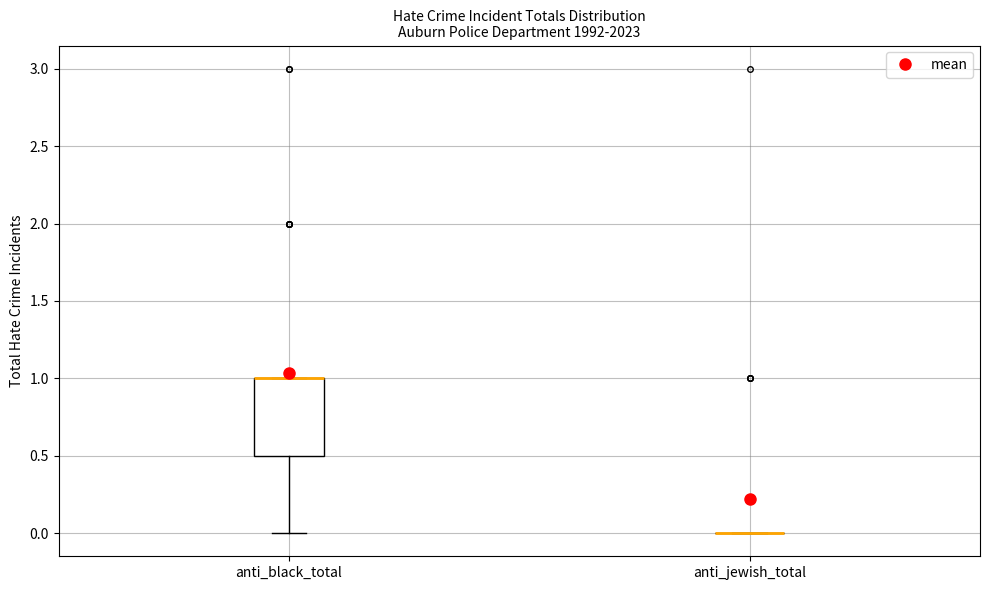

Reading left to right, read every box against the y-axis: the position of its median line, the range the box covers, and the ends of its whiskers. The values are not printed on the chart, so give them approximately, as read against the axis.

anti_black_total: median 1.0 (drawn on the box's upper edge), box 0.5 to 1.0, whiskers 0.0 to 1.0
anti_jewish_total: box collapsed to a line at 0.0, whiskers 0.0 to 0.0